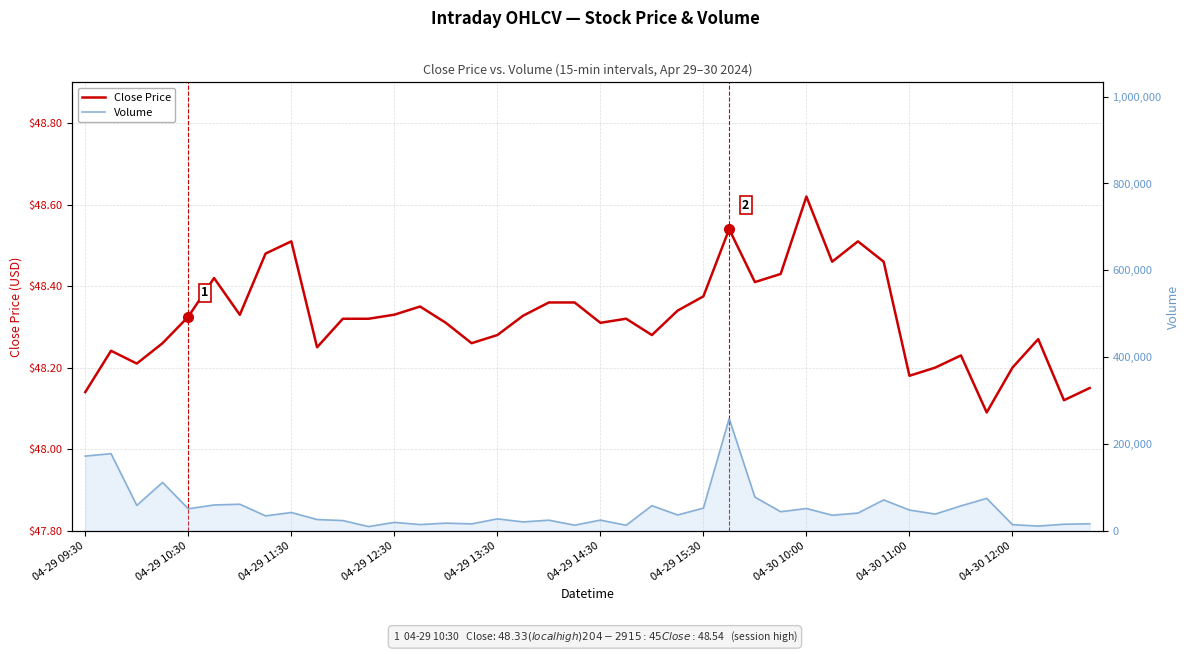

List the series in order of their overall mean, highest first.

Volume, Close Price